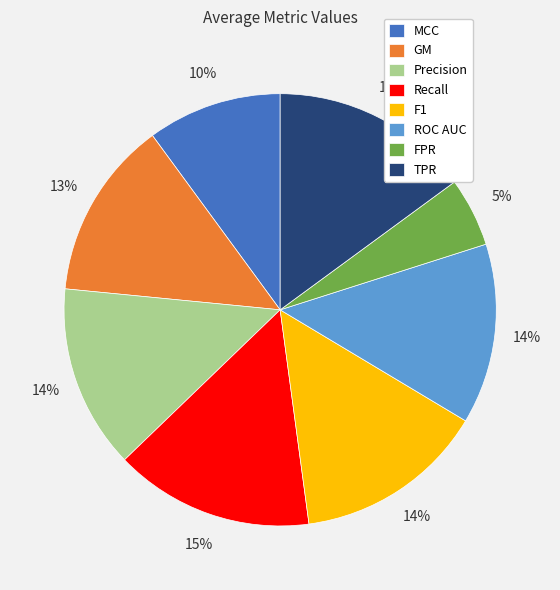

To the nearest percent, what portion does Recall represent?

15%